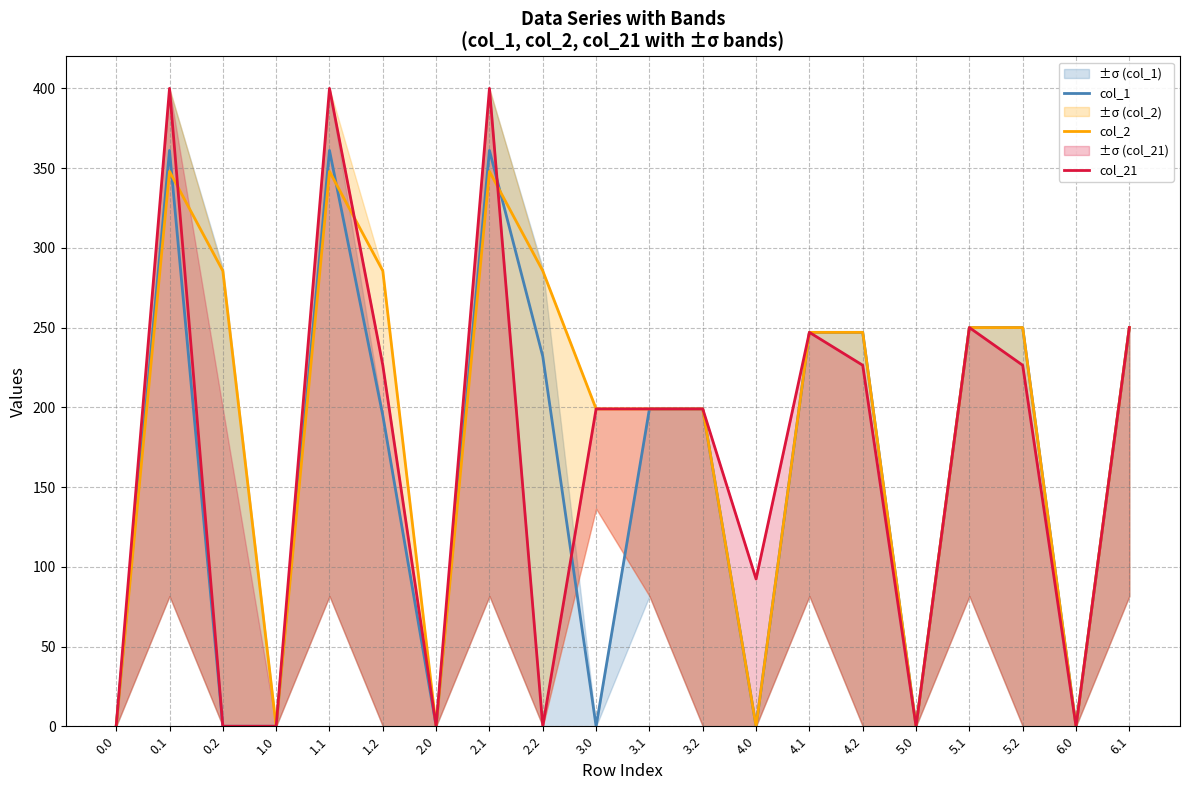

What is the sum of all col_21 values?

3315.4